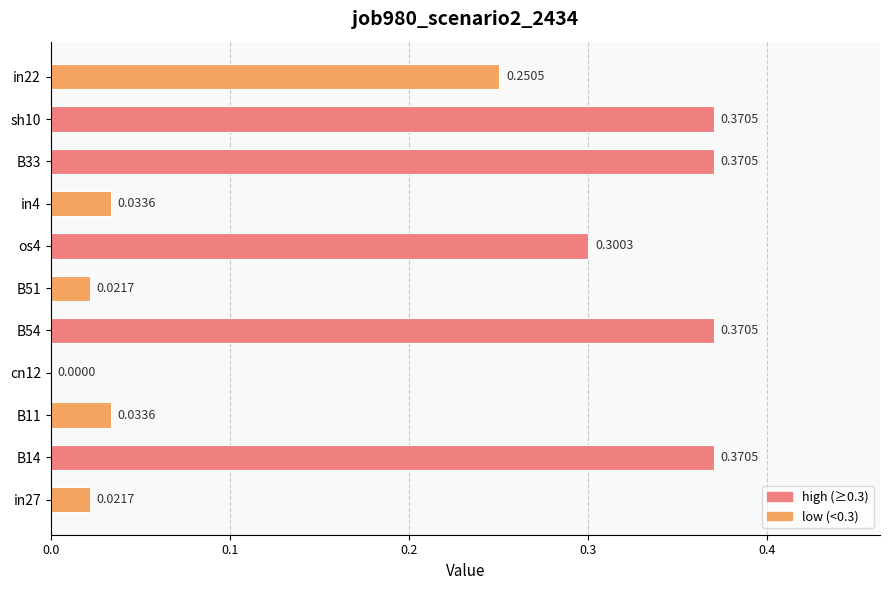

Between in4 and B54, which is larger?

B54